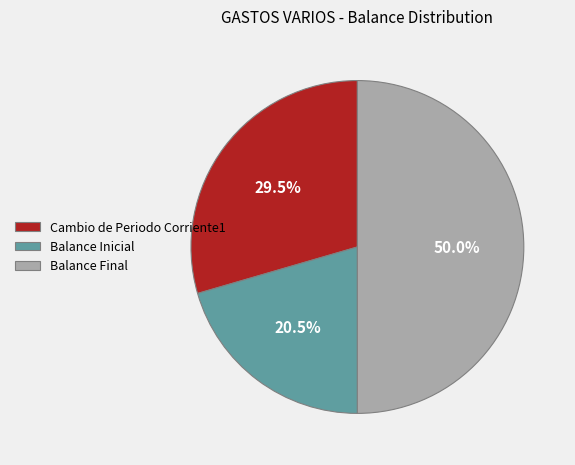

Combined, what portion of the pie is Balance Final and Cambio de Periodo Corriente1?

79.5%